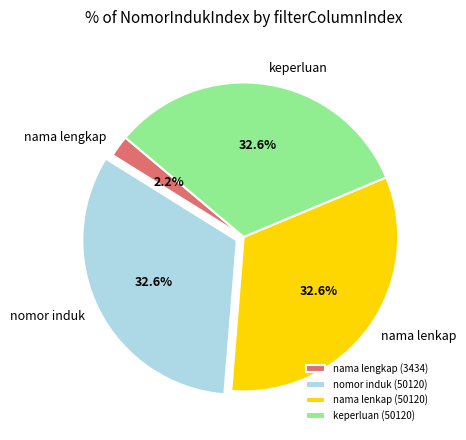

Is keperluan the majority of the pie?

No